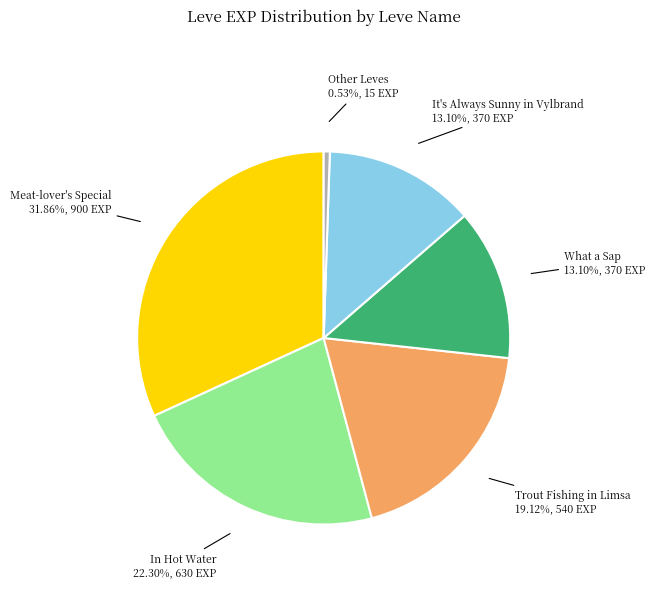

Does any single category account for the majority?

No